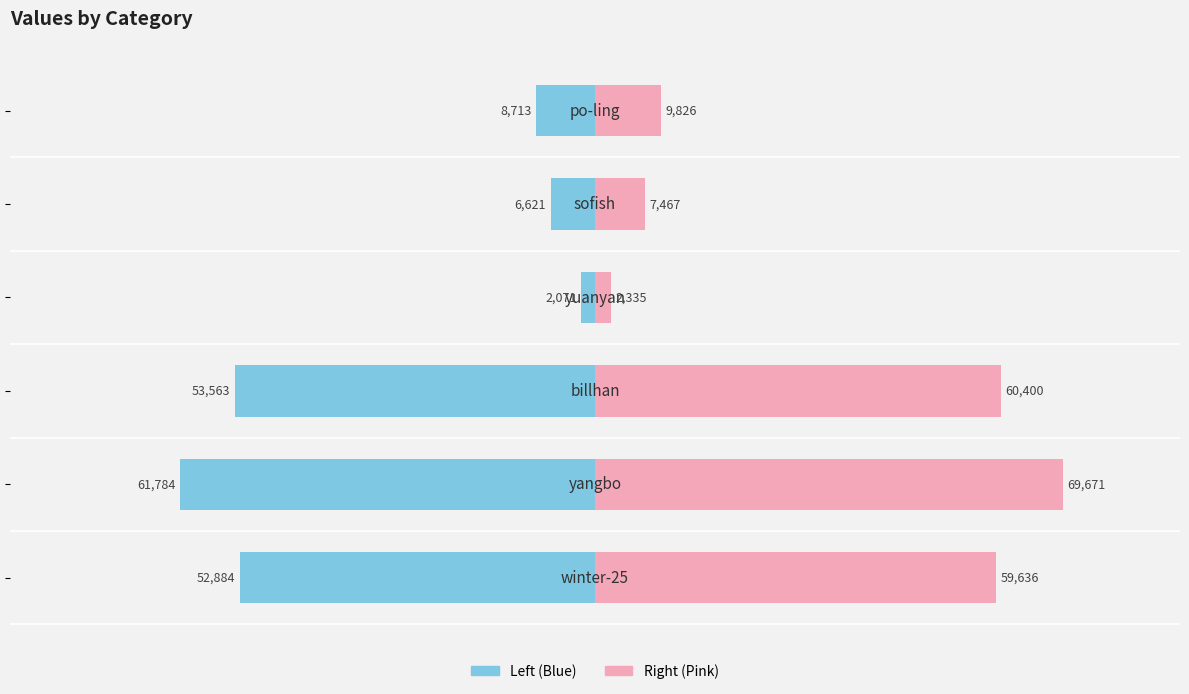

Between −80000 and −60000, which is larger?

−60000